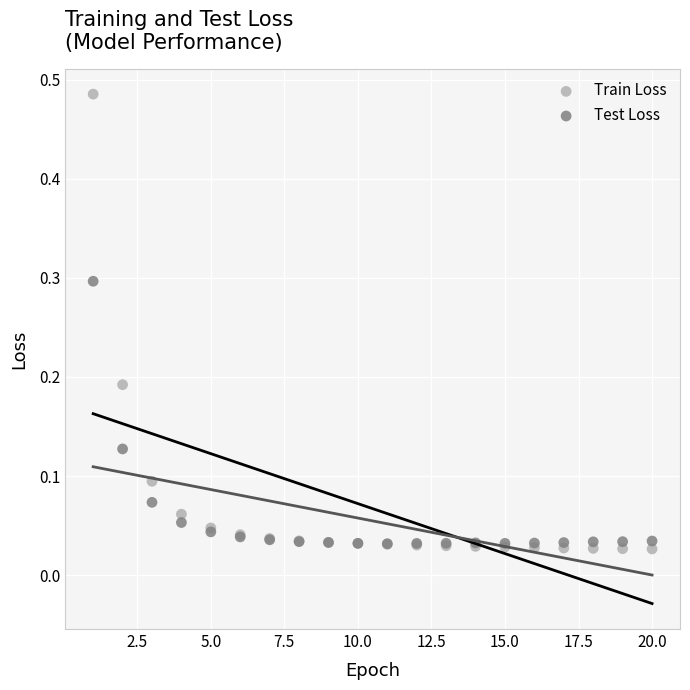

Which series has the largest Y range (max minus min)?

Train Loss